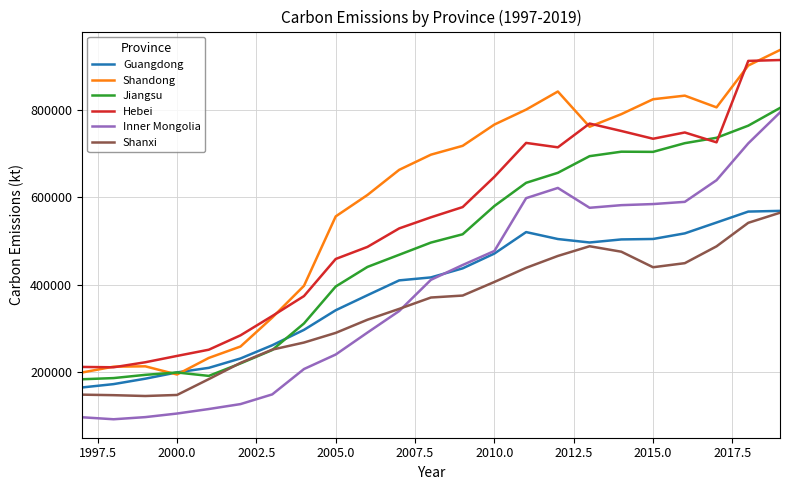

What is the difference between the second highest and second lowest values in the Inner Mongolia series?

626568